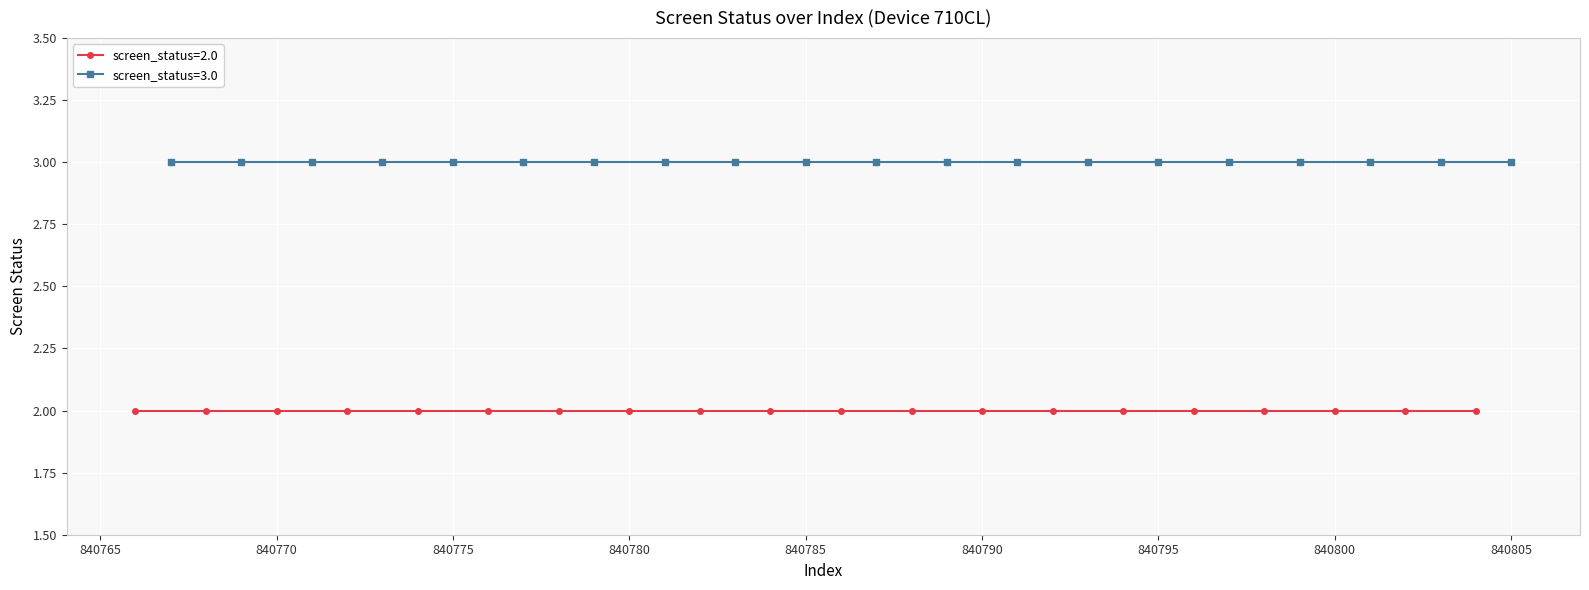

Approximately how many times larger is the value at 15 compared to 9?

1.0